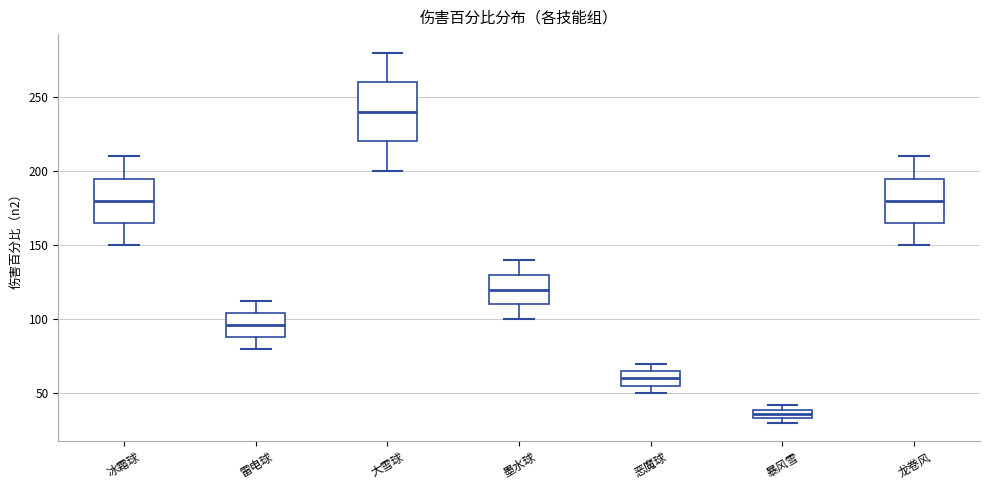

Which box has the lowest median line?

暴风雪